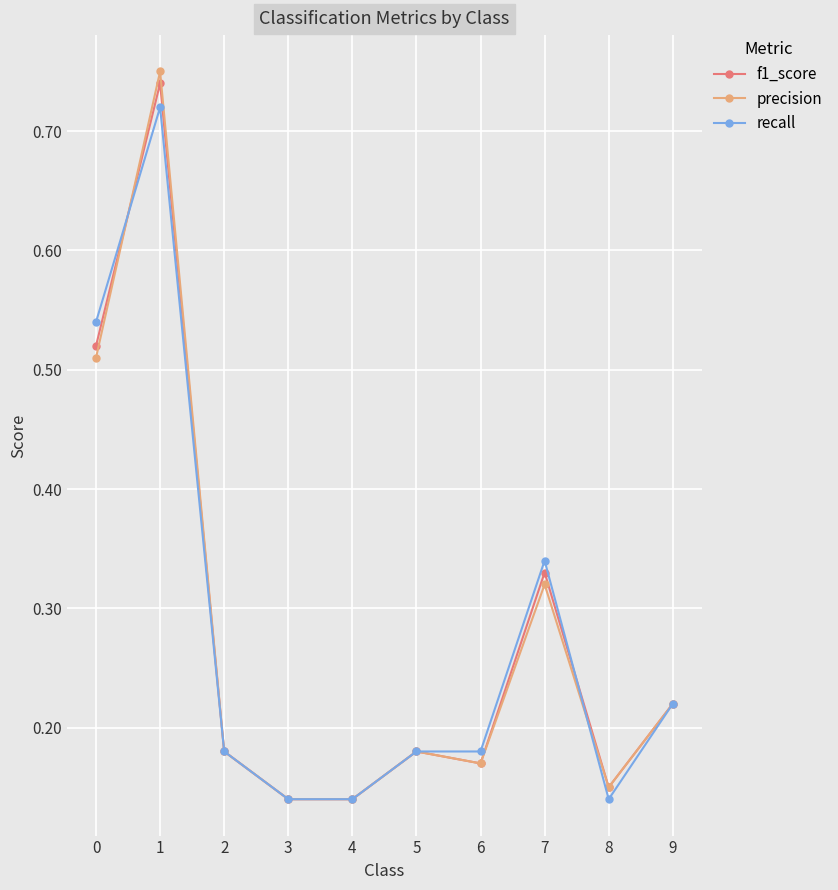

At how many categories does at least one series exceed 0?

10